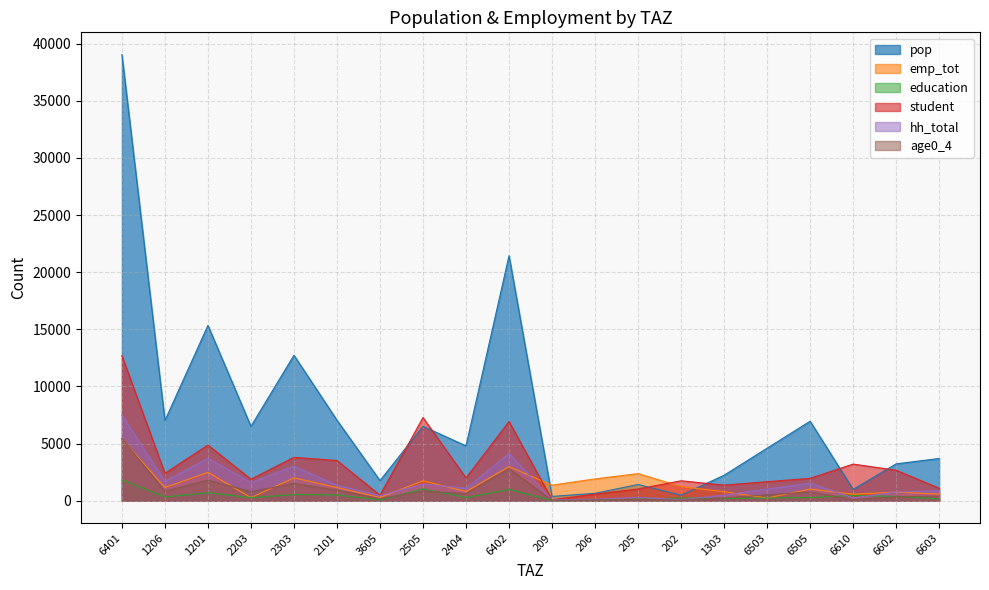

What is the difference between the highest and lowest values at 2203?

6244.3